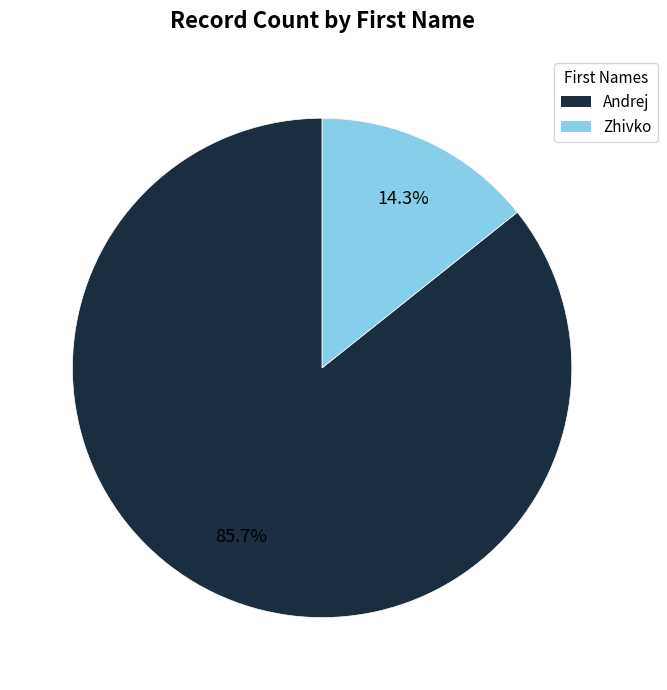

True or false: Zhivko accounts for 14% of the total.

True